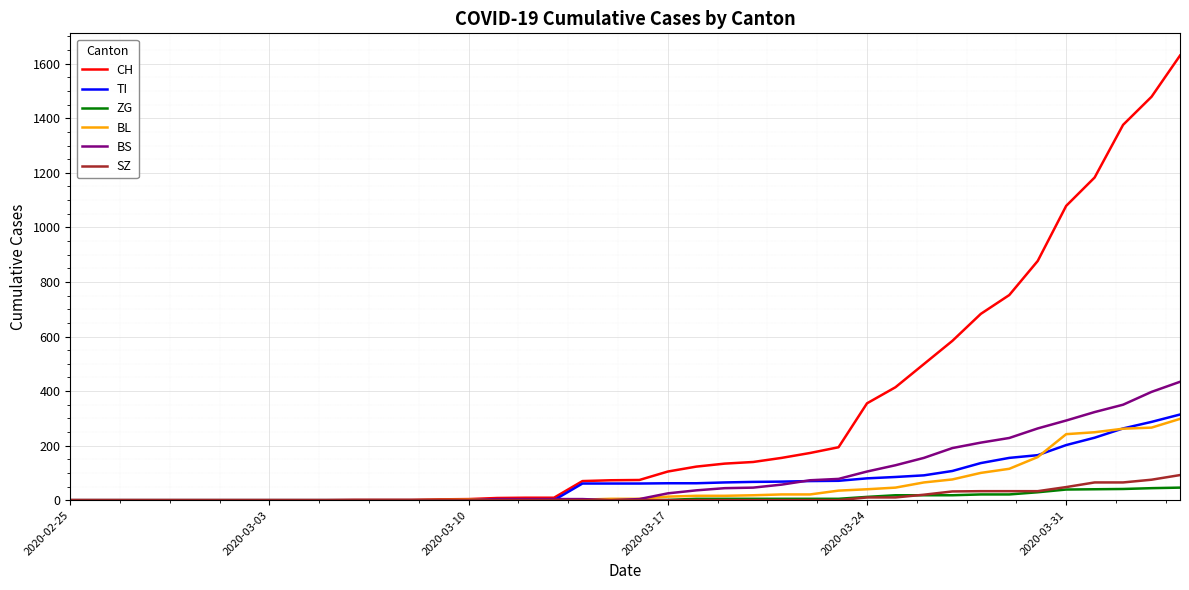

Which series has the widest spread of values?

CH